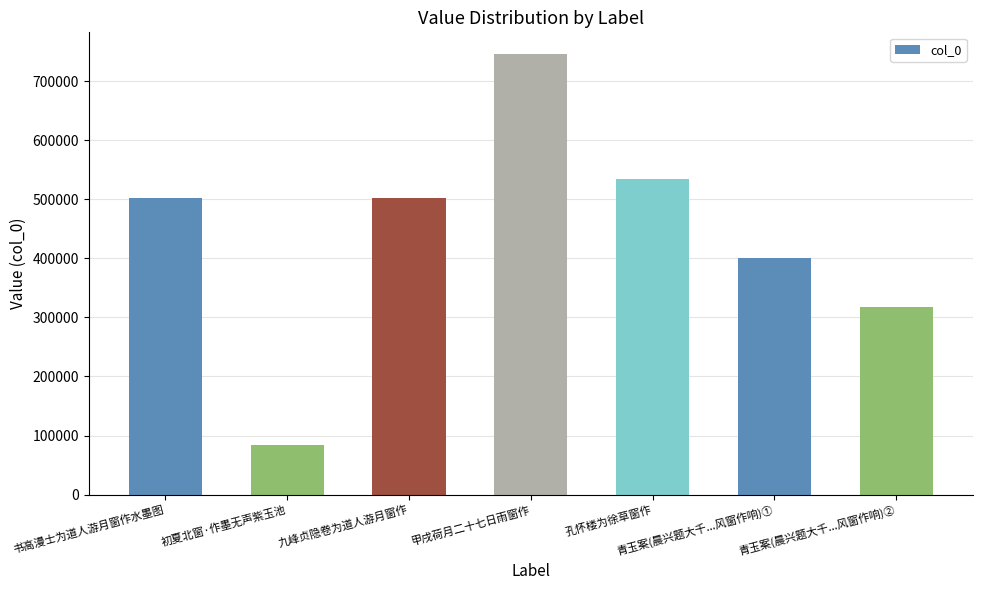

What is the label of the 2nd bar from the left?

初夏北窗·作墨无声紫玉池